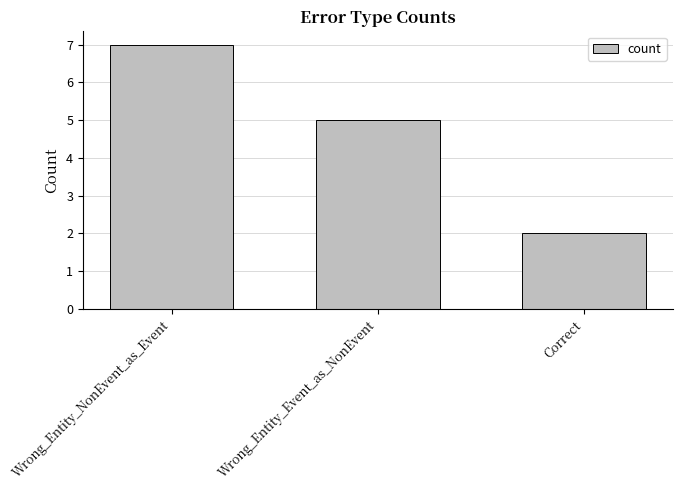

What is the minimum value shown in the chart?

2